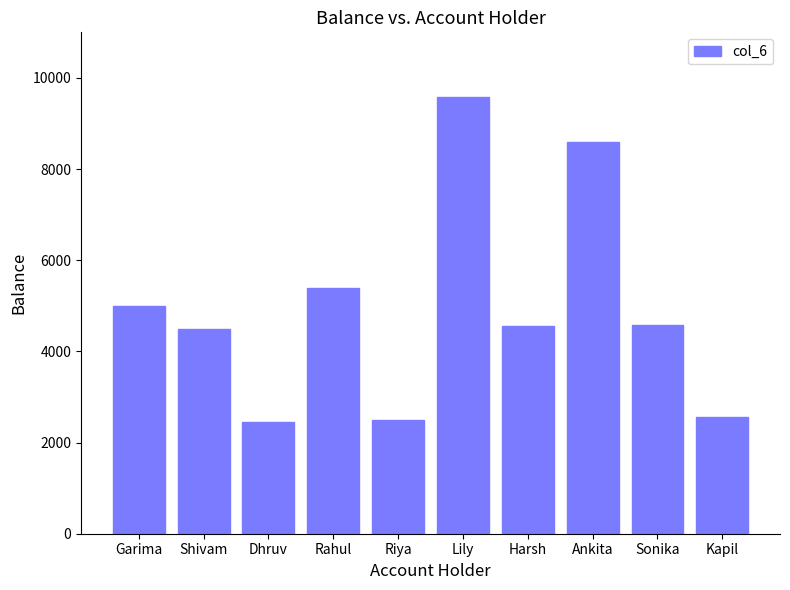

What is the label of the 8th bar from the left?

Ankita